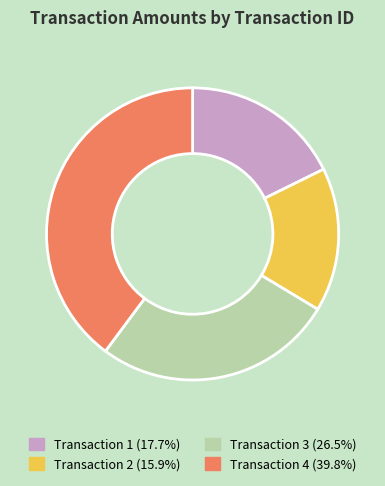

Does any single category account for the majority?

No